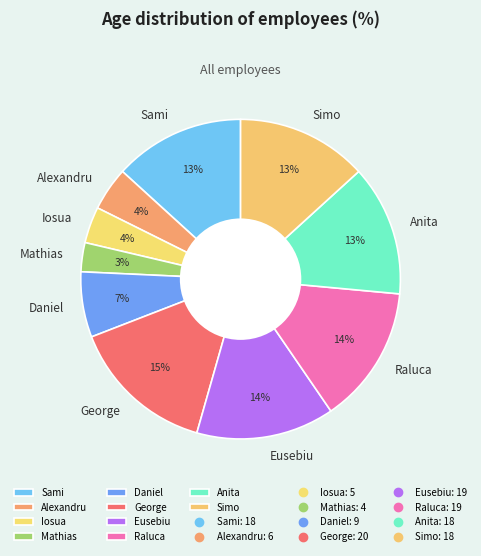

Combined, do Simo and George account for over 50%?

No